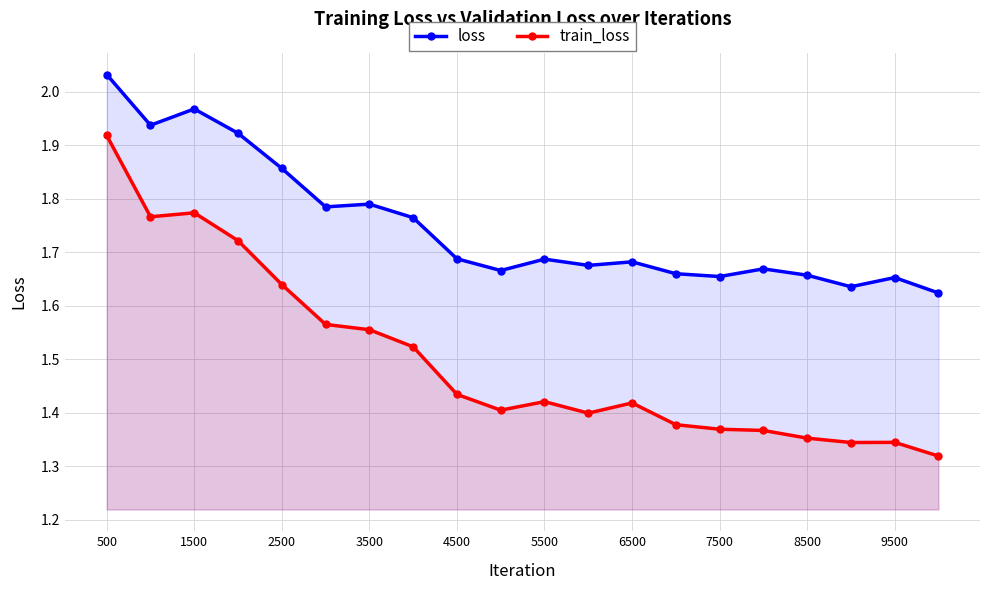

List the series in order of their overall mean, highest first.

loss, train_loss